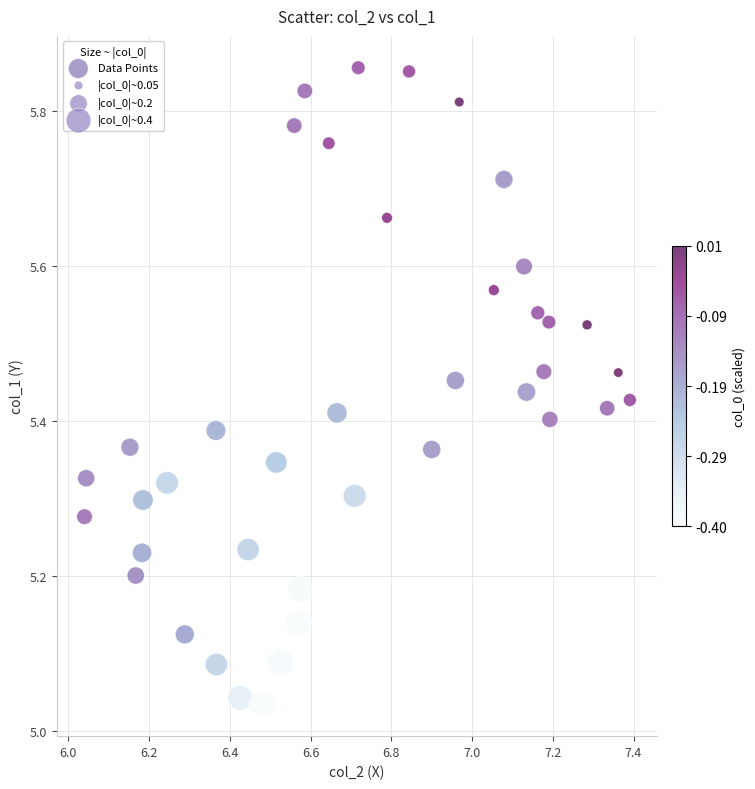

What is the range of X values (max minus min)?

1.4